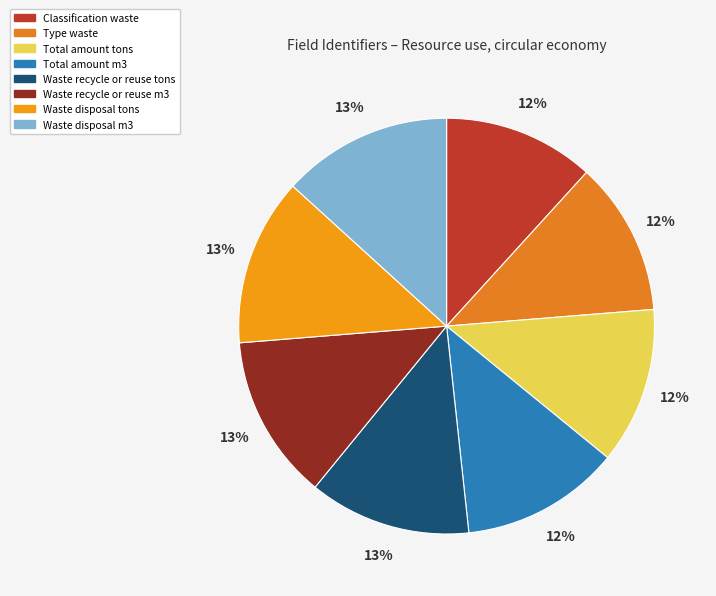

Which slice is the smallest?

Classification waste